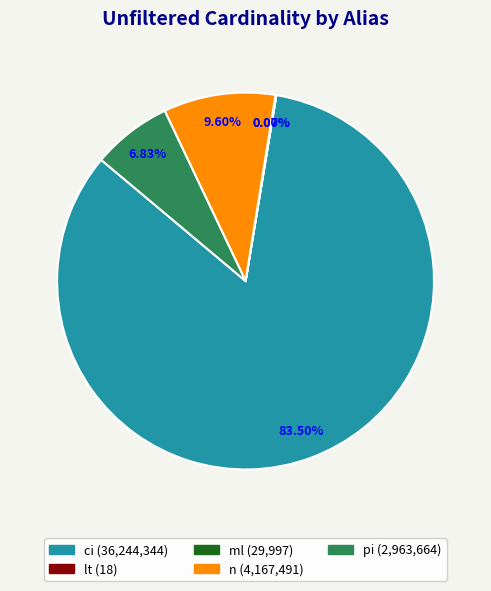

Is ci (36,244,344) the majority of the pie?

Yes